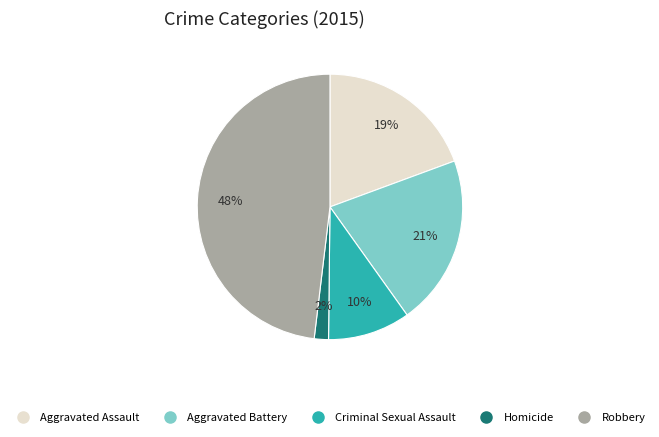

Combined, do Aggravated Battery and Homicide account for over 50%?

No